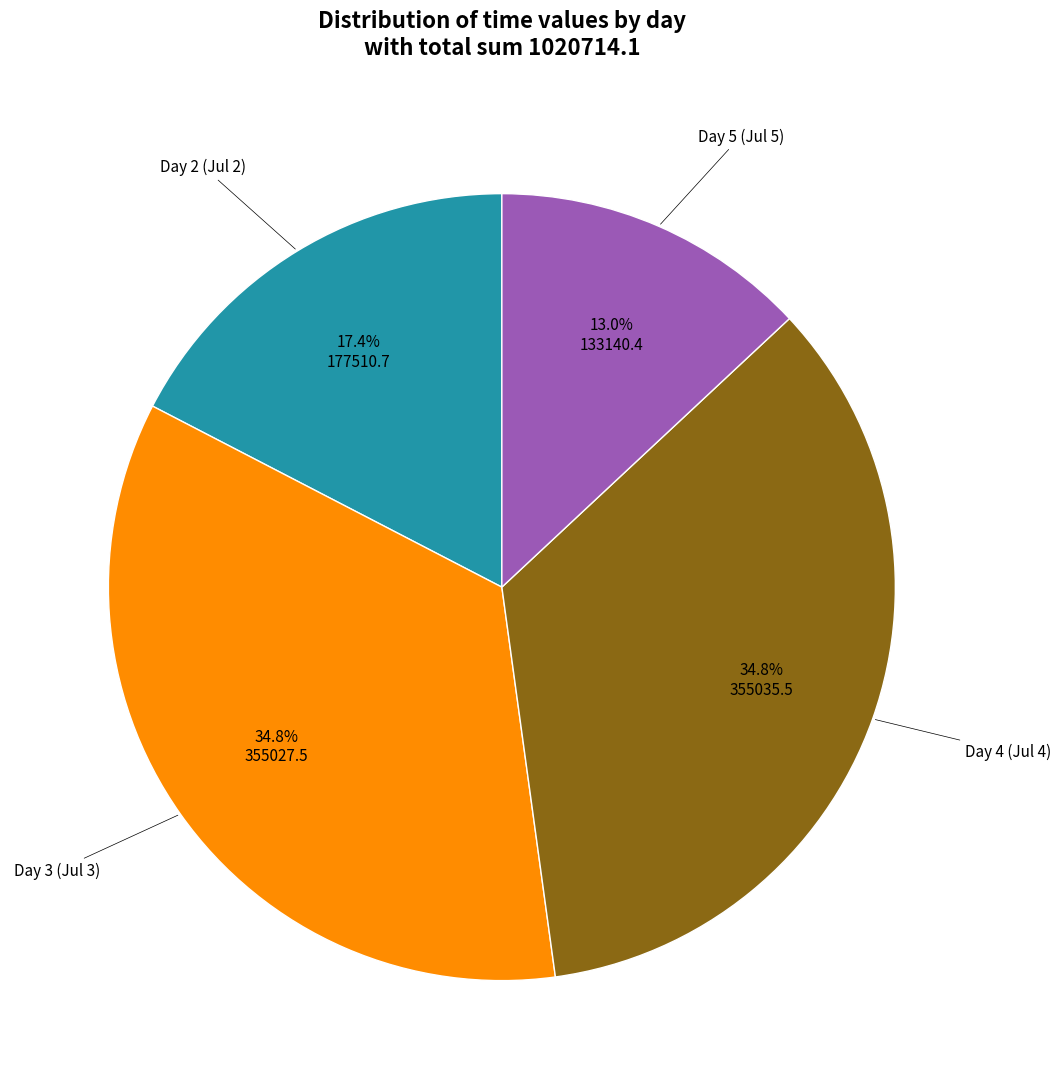

Does any single category account for the majority?

No